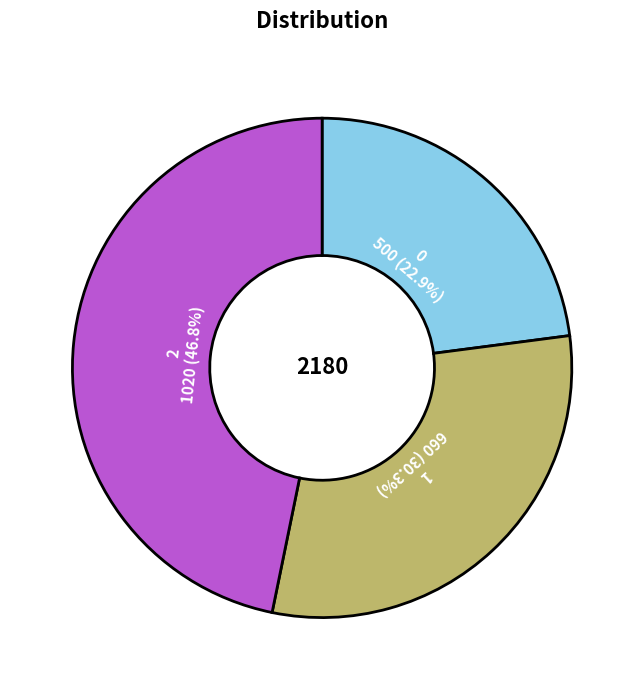

What percentage do 1 and 2 together represent?

77.1%